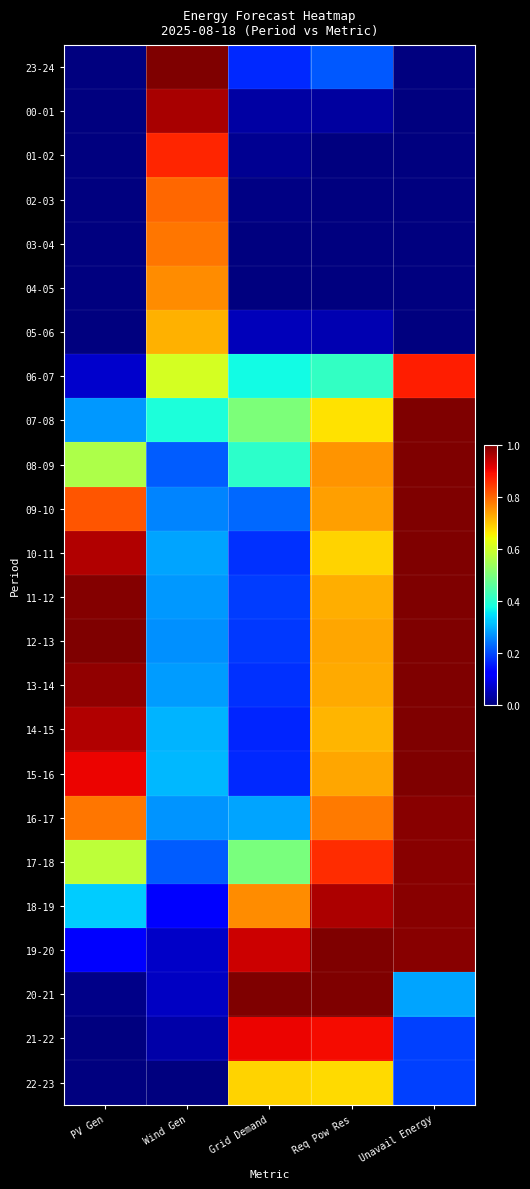

At how many categories does at least one series exceed 0?

5